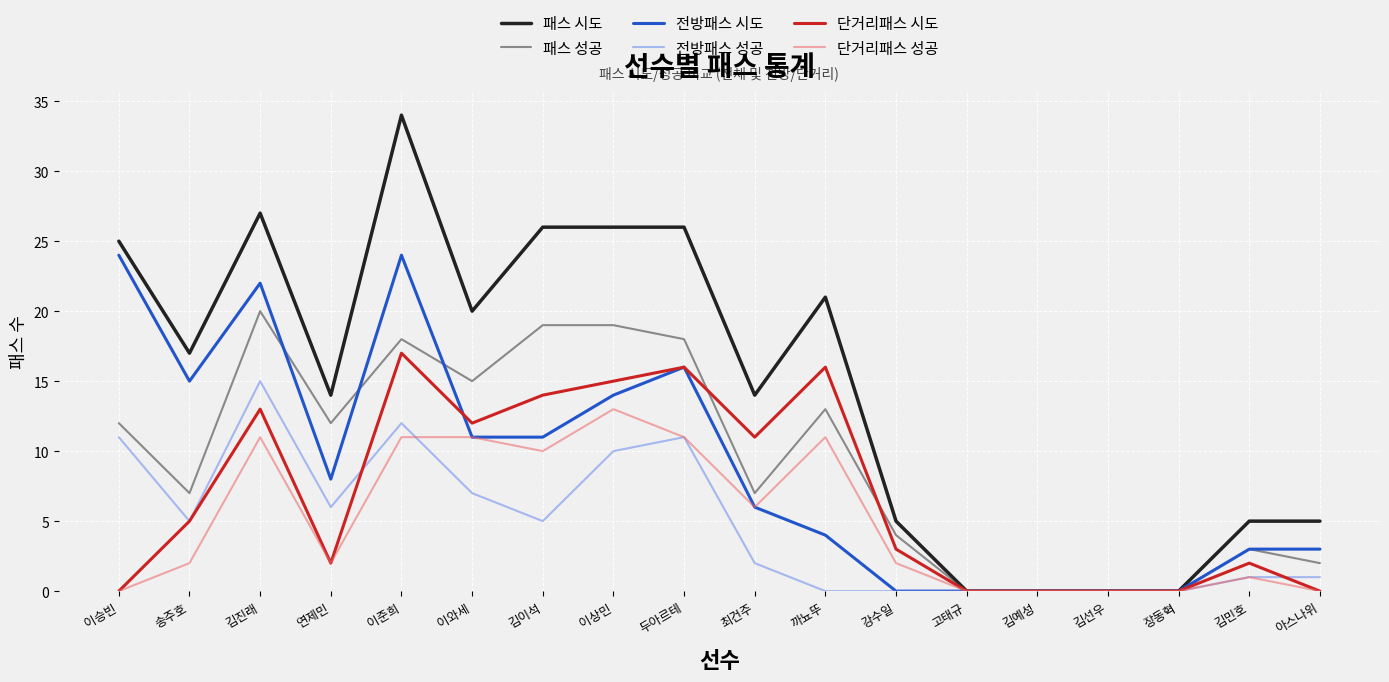

Is the value of 전방패스 성공 at 김이석 greater than the value of 단거리패스 시도 at 김예성?

Yes